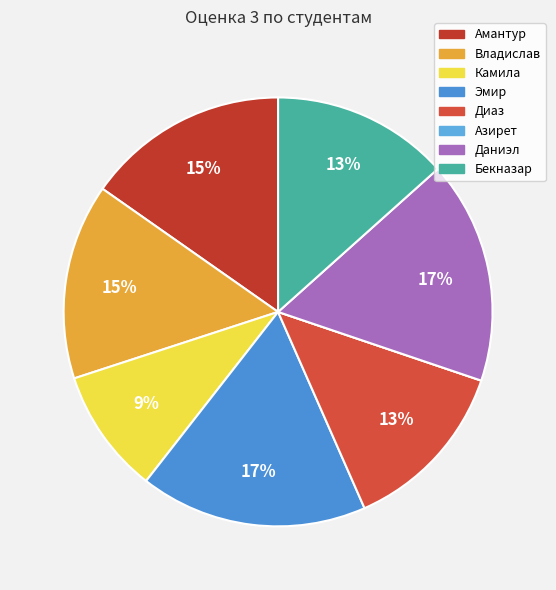

How many slices are in this pie chart?

8